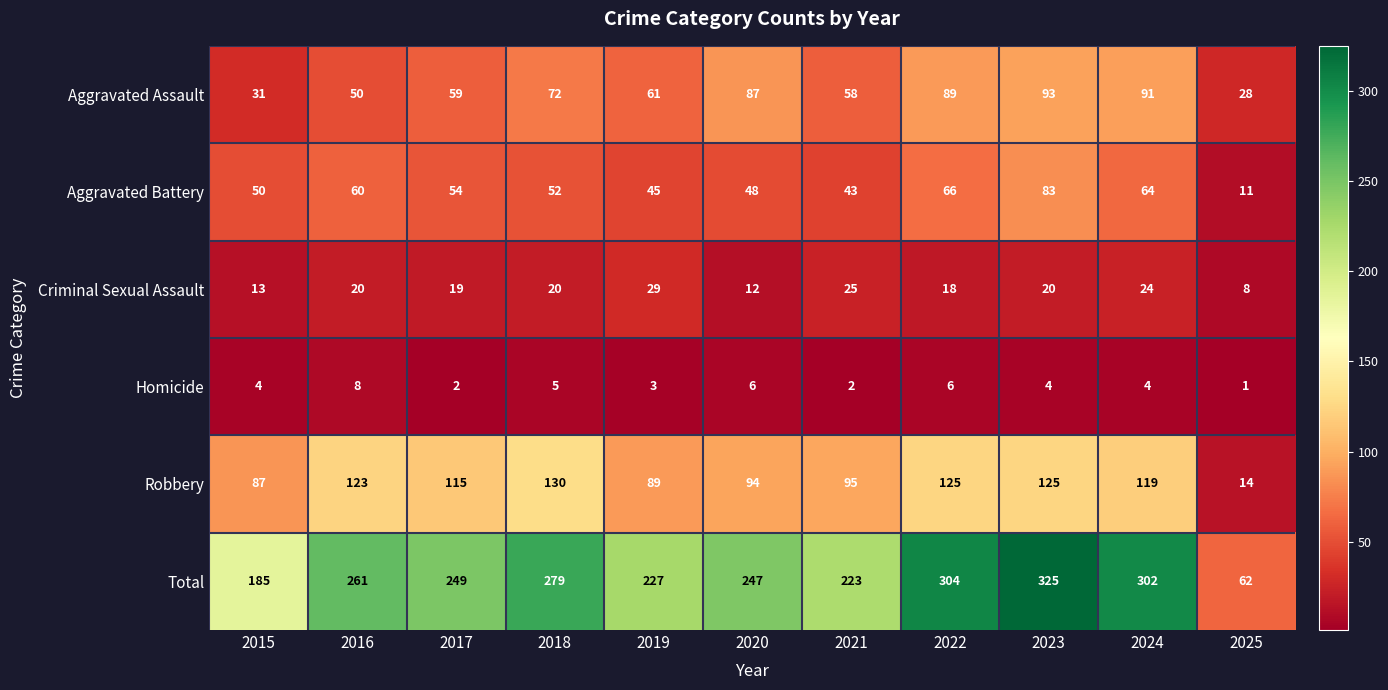

Which series changed the most between 2016 and 2023?

Total